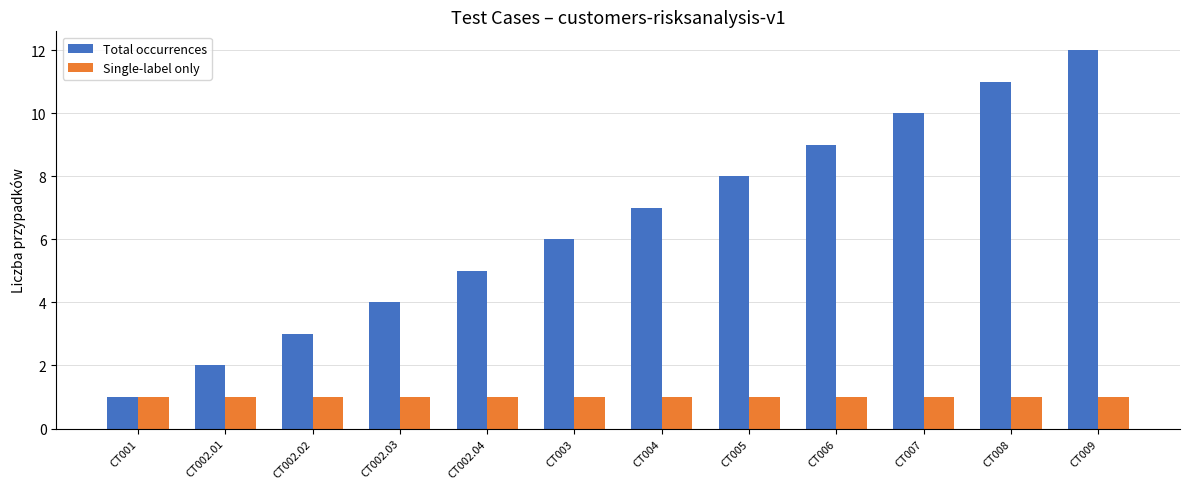

Read the Single-label only value at CT002.04.

1